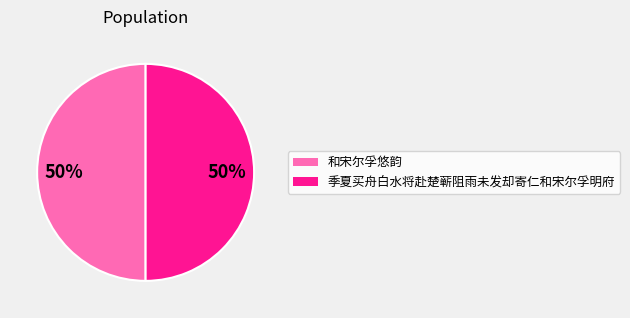

The 和宋尔孚悠韵 slice represents 50% of the pie. True or false?

True